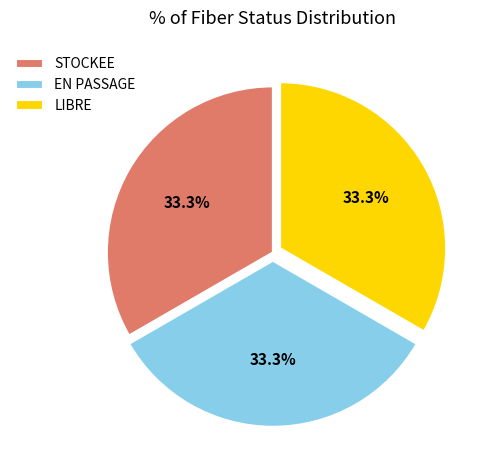

Do LIBRE and STOCKEE together represent more than half of the pie?

Yes